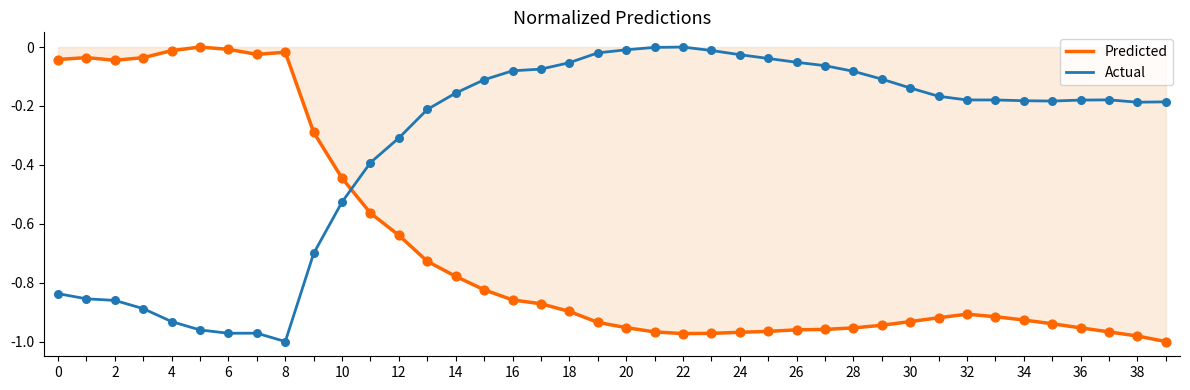

Which series has the largest total across all categories?

Actual